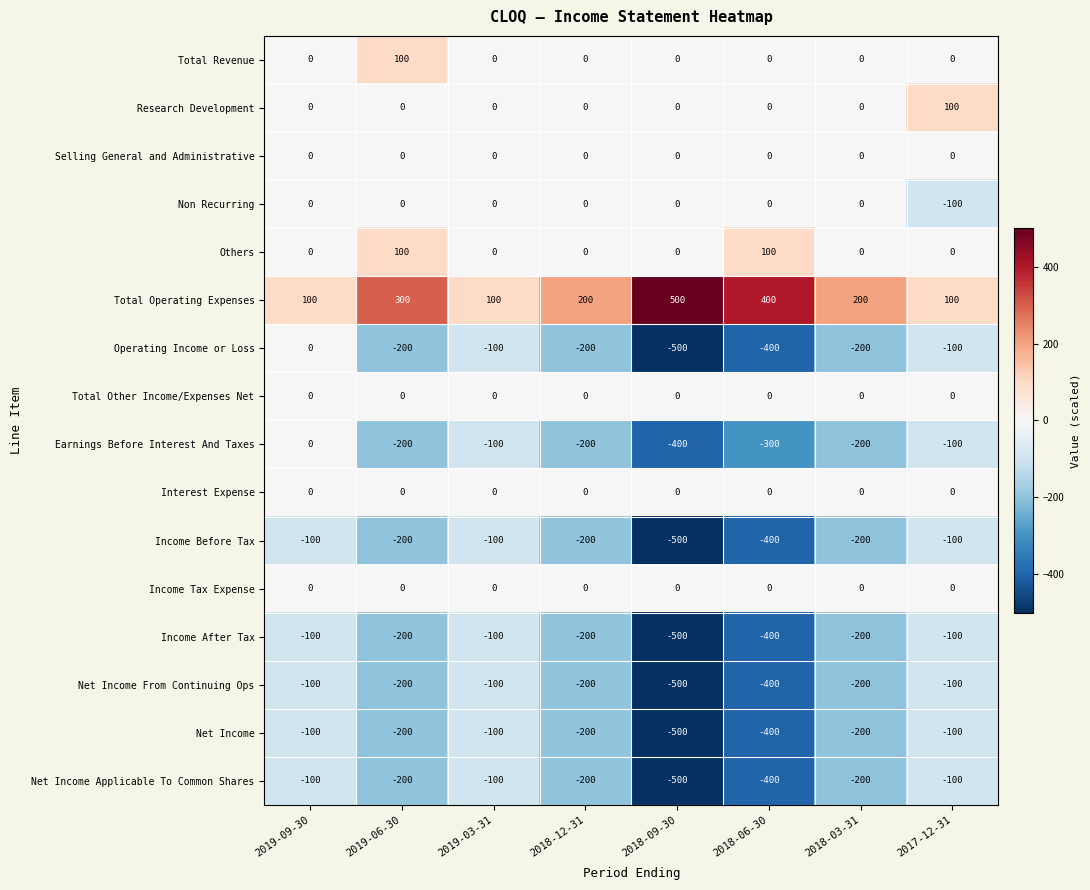

True or false: Net Income has a value of -200 at 2019-06-30.

True